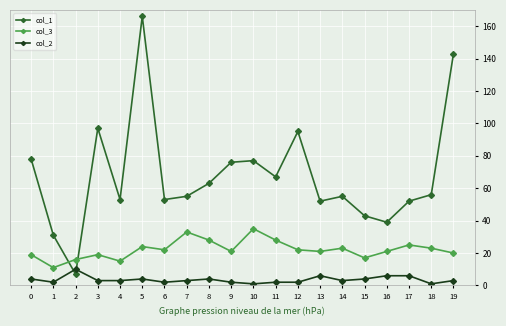

How many interior local valleys does the col_3 series have?

6